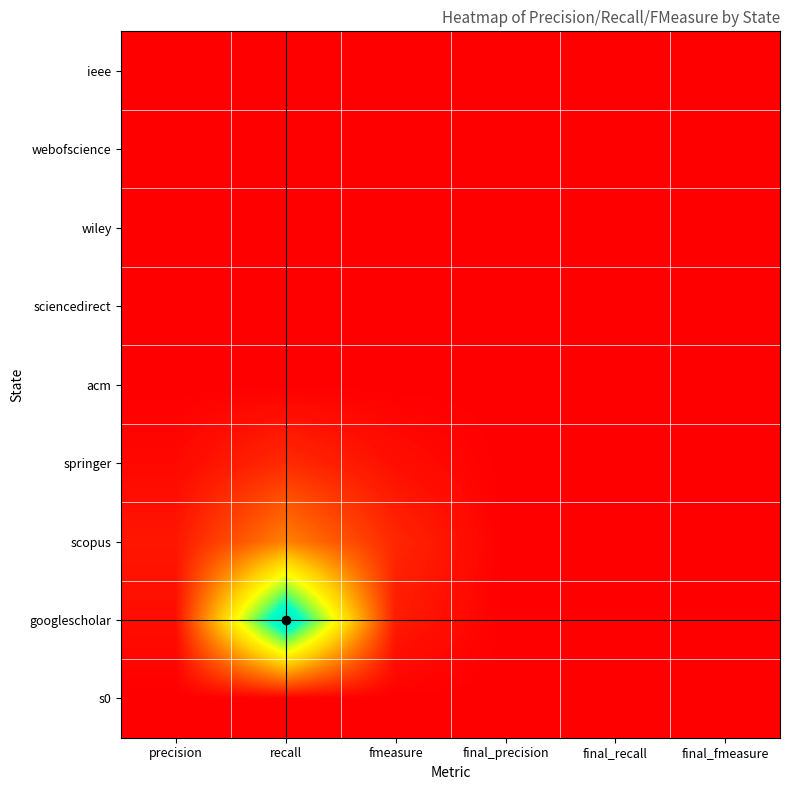

Count the number of categories in the chart.

6